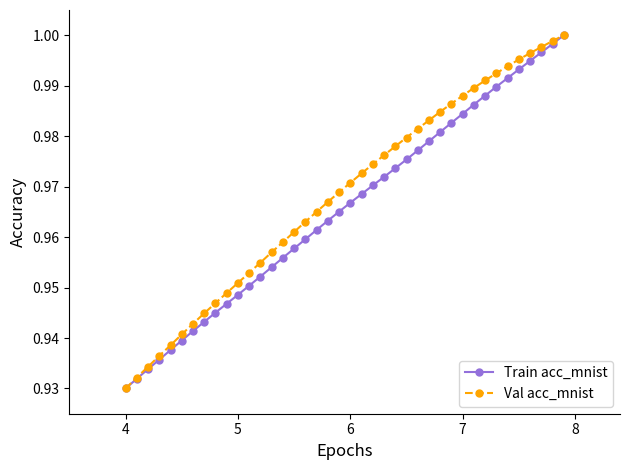

What is the difference between the maximum and second lowest values in the Val acc_mnist series?

0.1